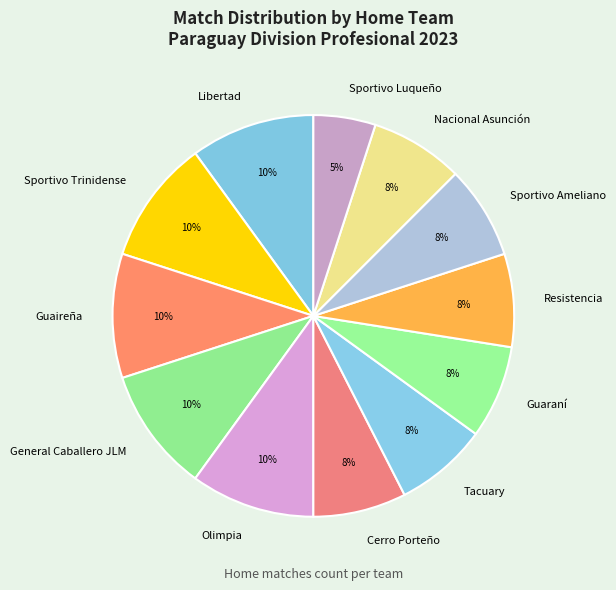

Which has a higher value, Guaraní or Libertad?

Libertad